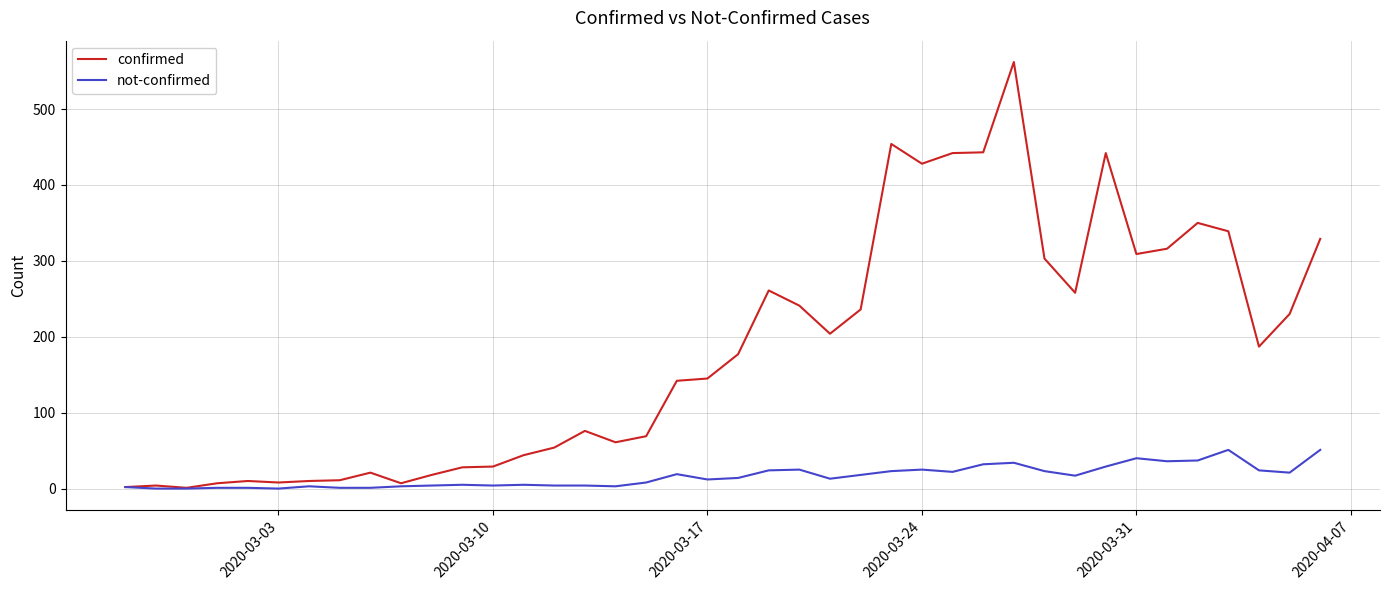

List the series in order of their peak value, lowest first.

not-confirmed, confirmed